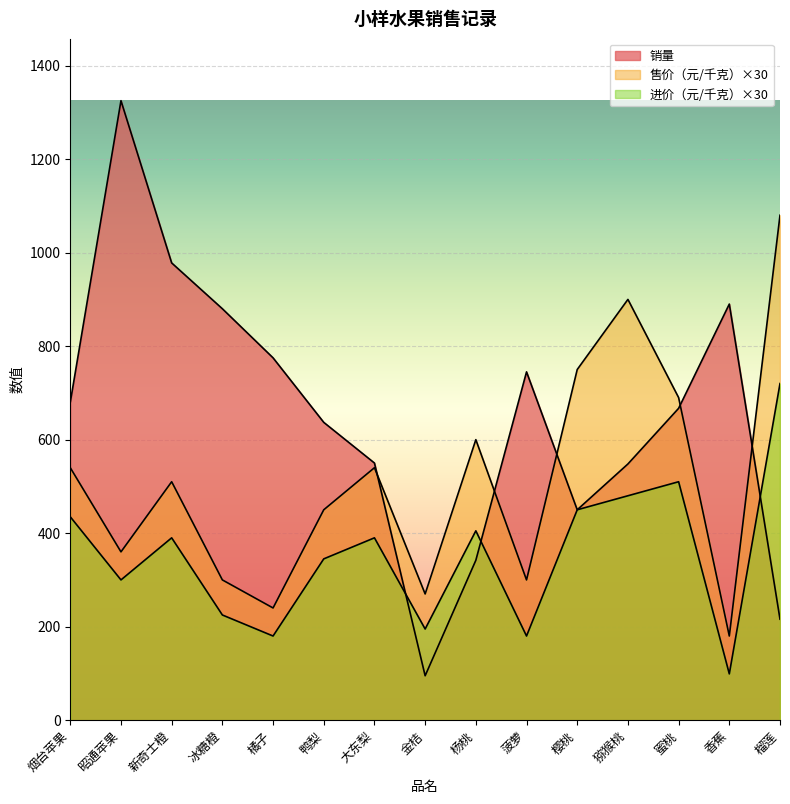

What is the difference between the second highest and second lowest values in the 销量 series?

762